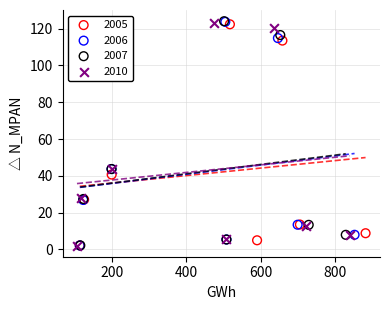

Which series has the widest spread of Y values?

2007